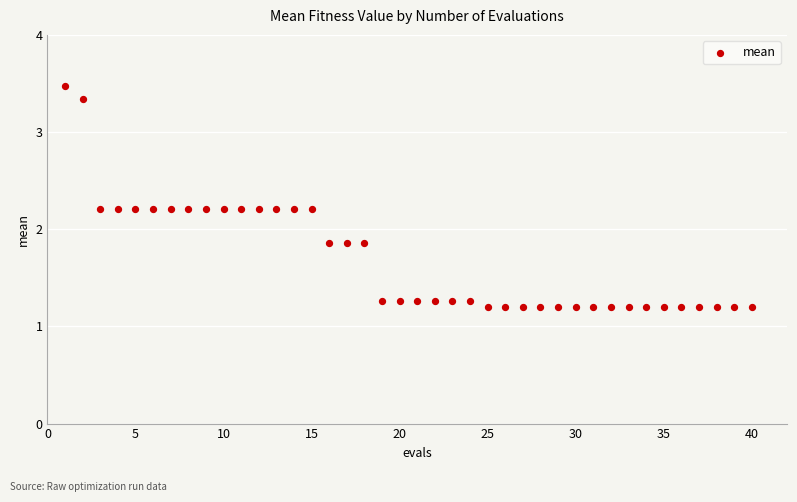

What is the range of Y values (max minus min)?

2.3